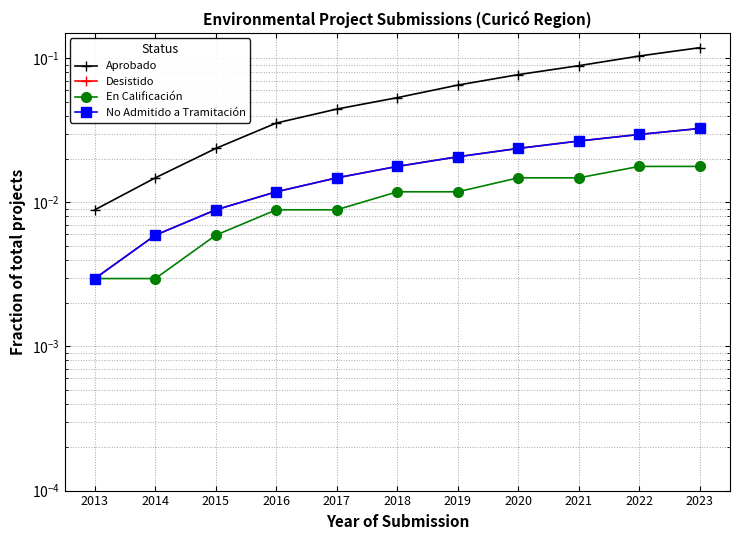

The Aprobado series shows 0.1 at 2022. True or false?

True